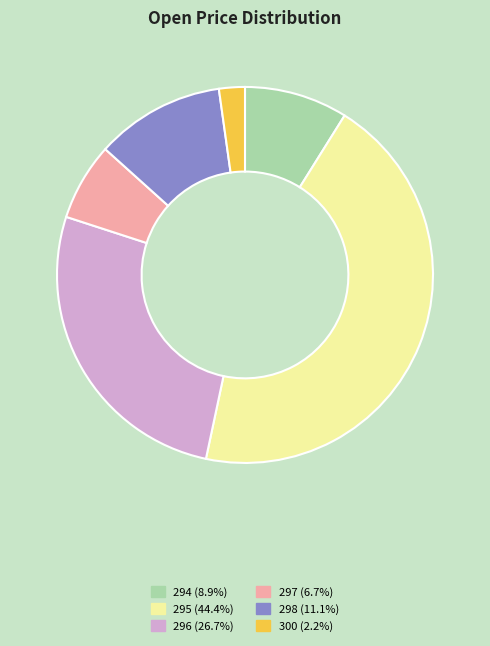

Is the sum of 295 and 296 greater than half?

Yes